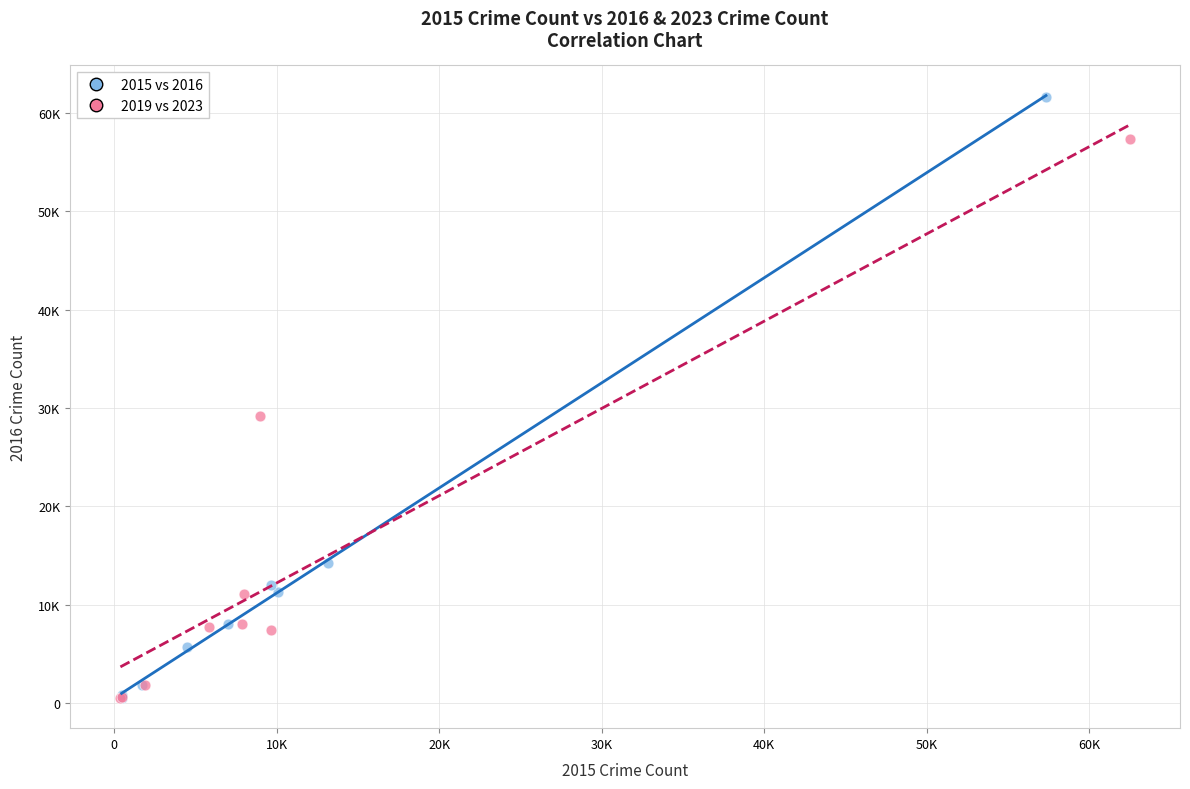

Which series has the largest Y range (max minus min)?

2015 vs 2016